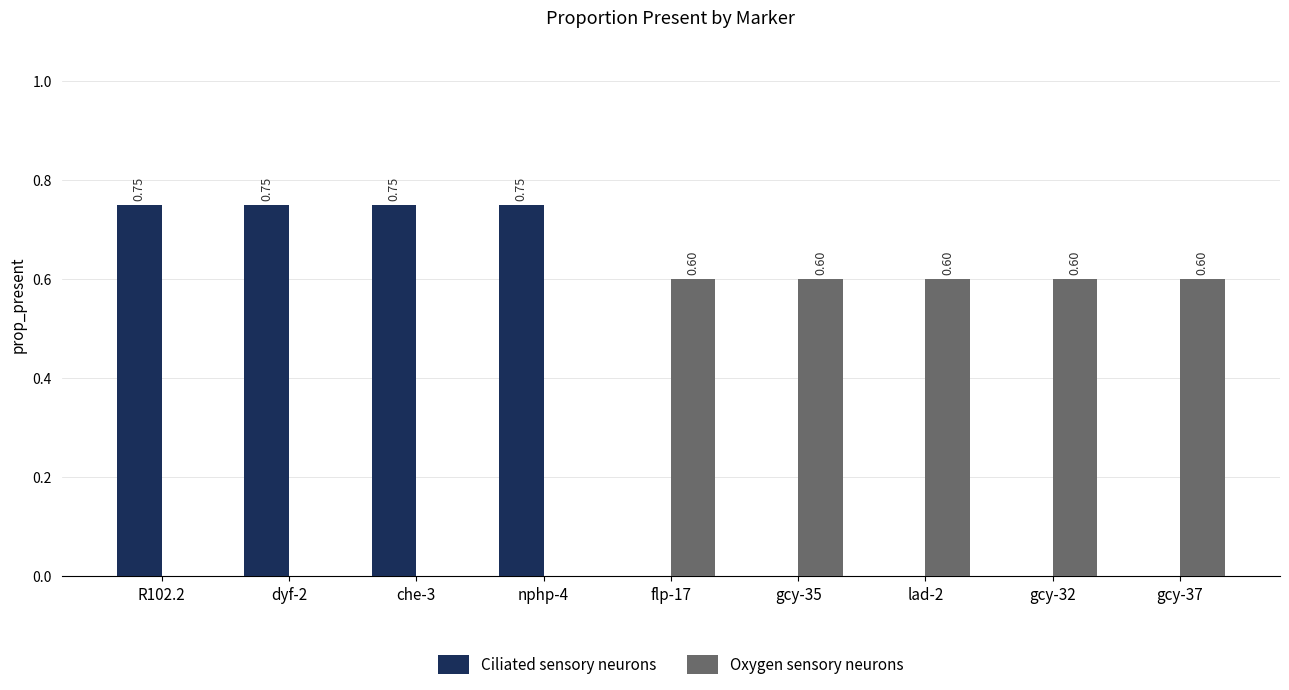

What is the spread (max minus min) of values at lad-2?

0.6